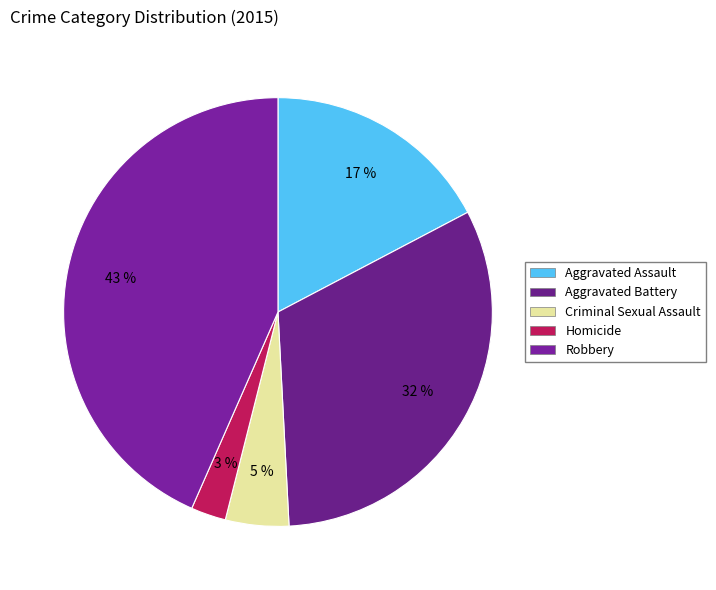

The Criminal Sexual Assault slice represents 1% of the pie. True or false?

False